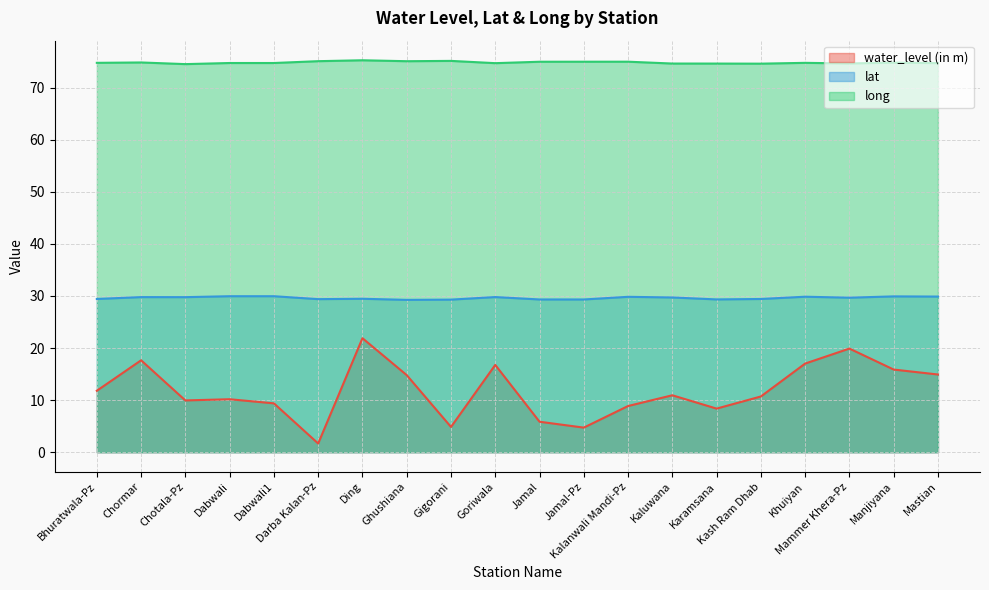

True or false: lat has a value of 29.4 at Kash Ram Dhab.

True